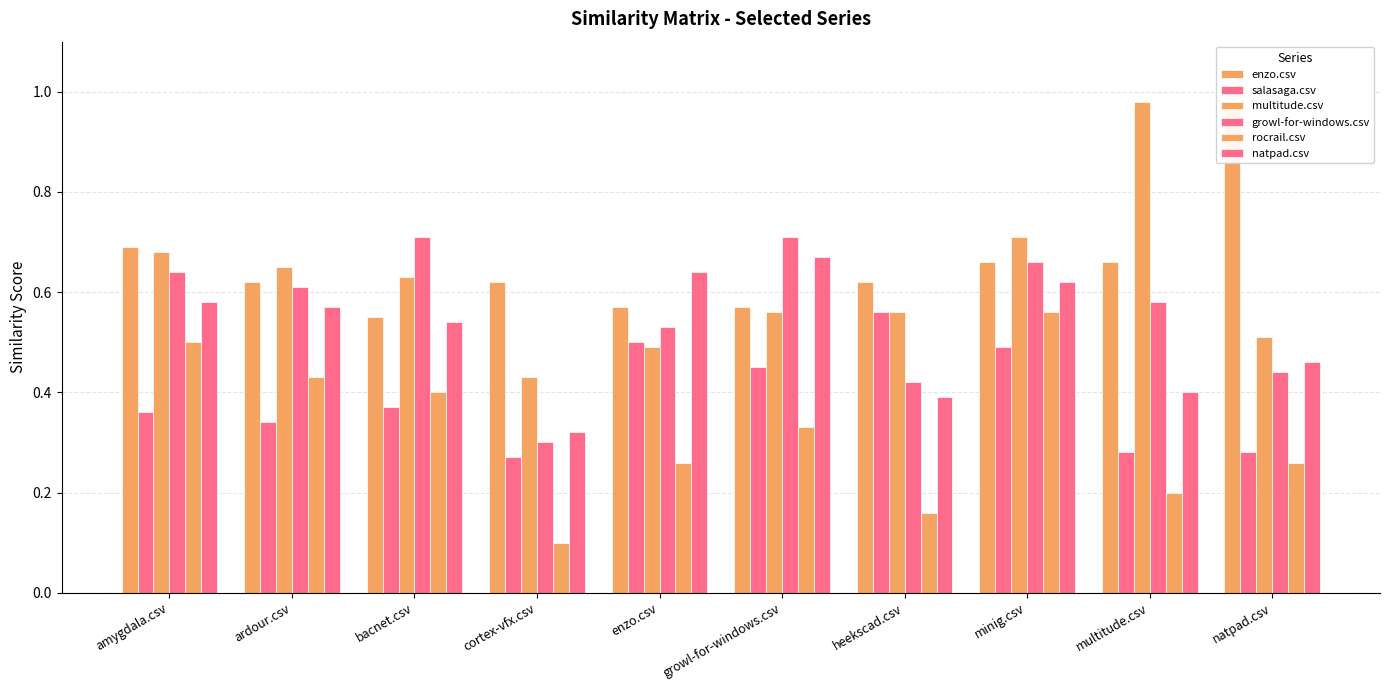

Count the number of data series in this chart.

6